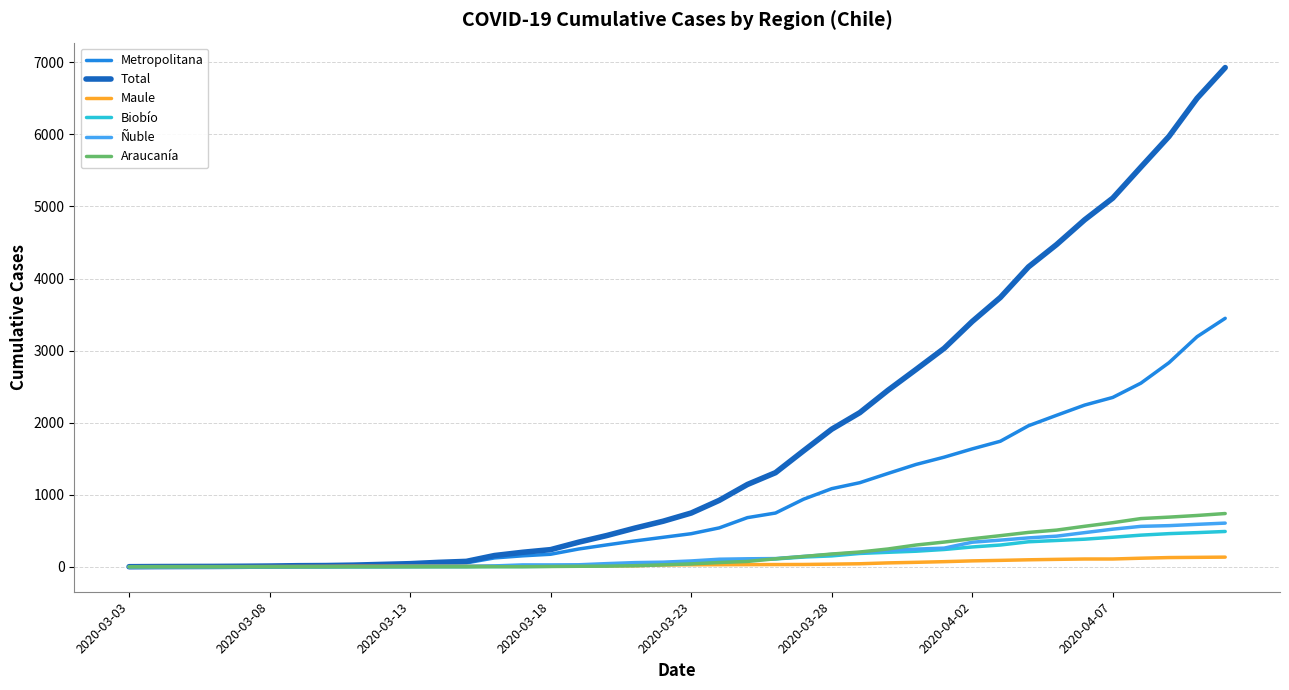

Which series has the largest total across all categories?

Total